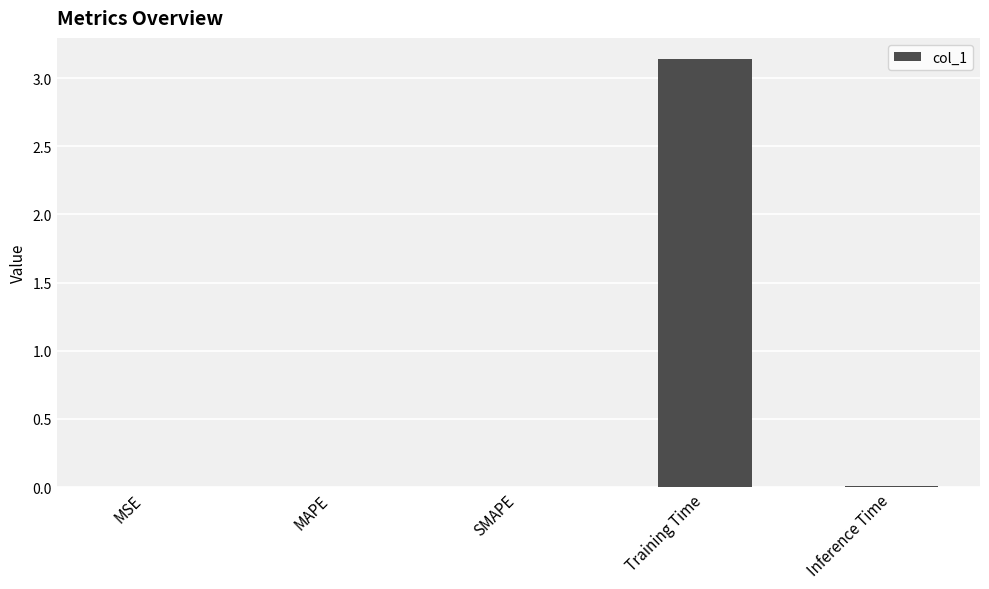

Does the chart contain stacked bars?

No